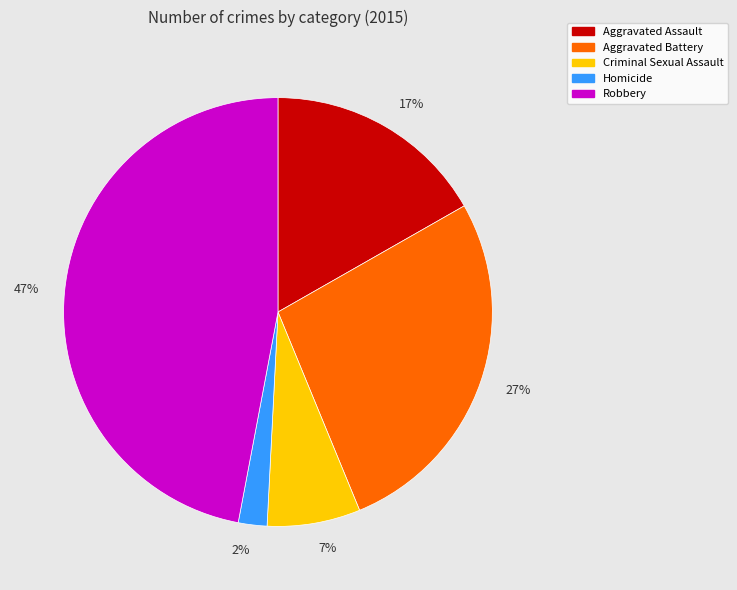

To the nearest percent, what percentage of the pie is 2%?

2%